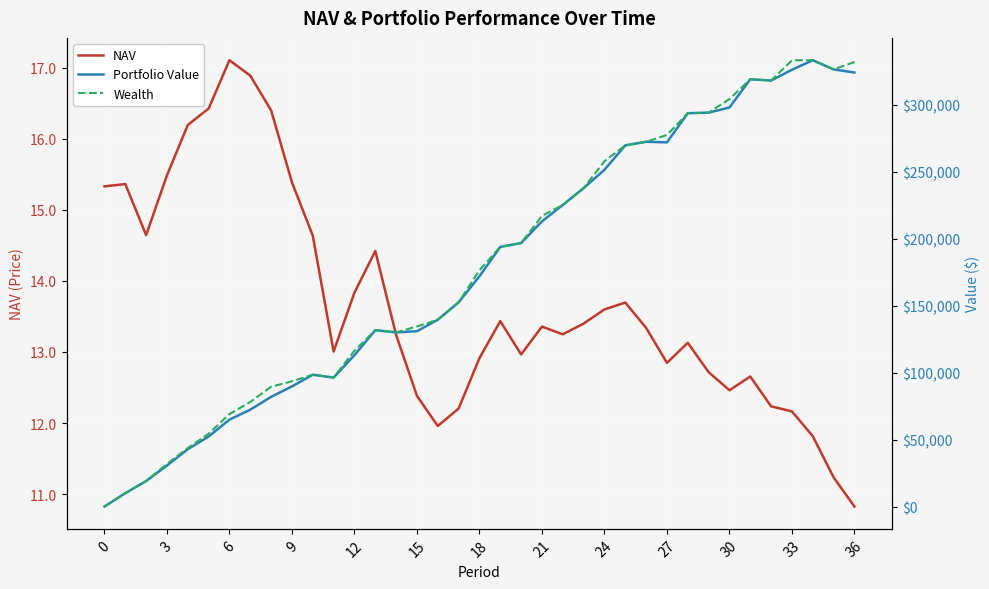

What is the value of the Portfolio Value point at the 36th from the left?

326295.7